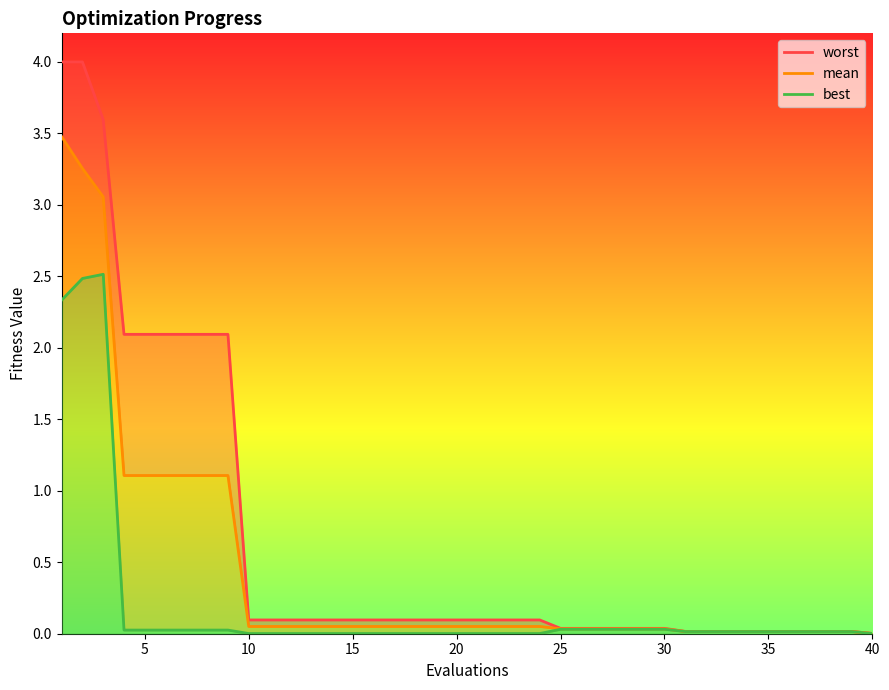

What is the difference between the maximum and second lowest values in the worst series?

4.0